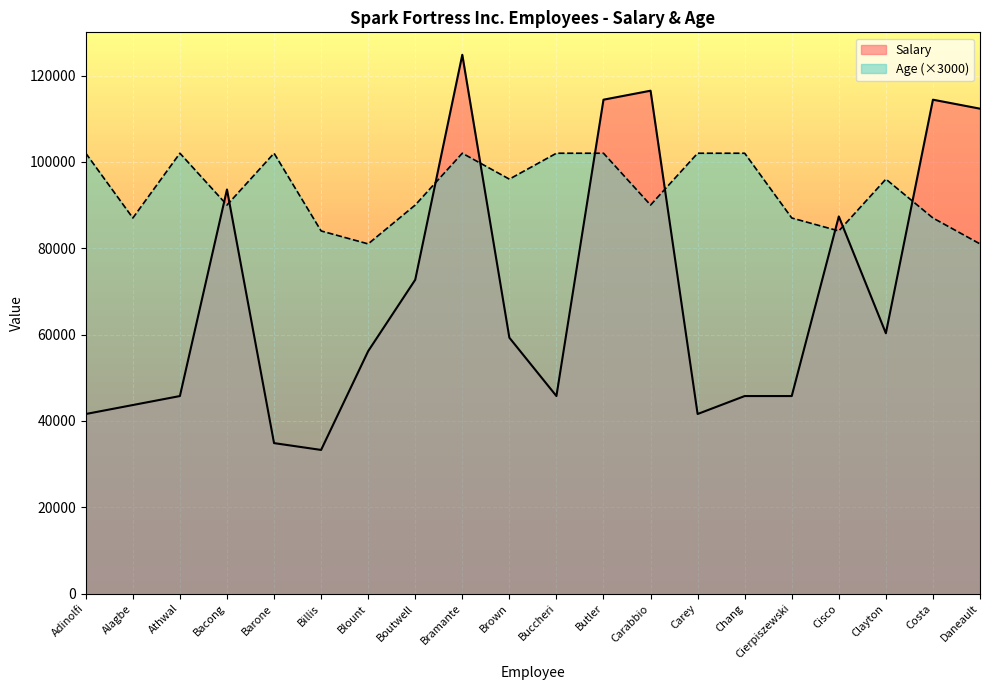

What is the average value of the Age series?

93450.0